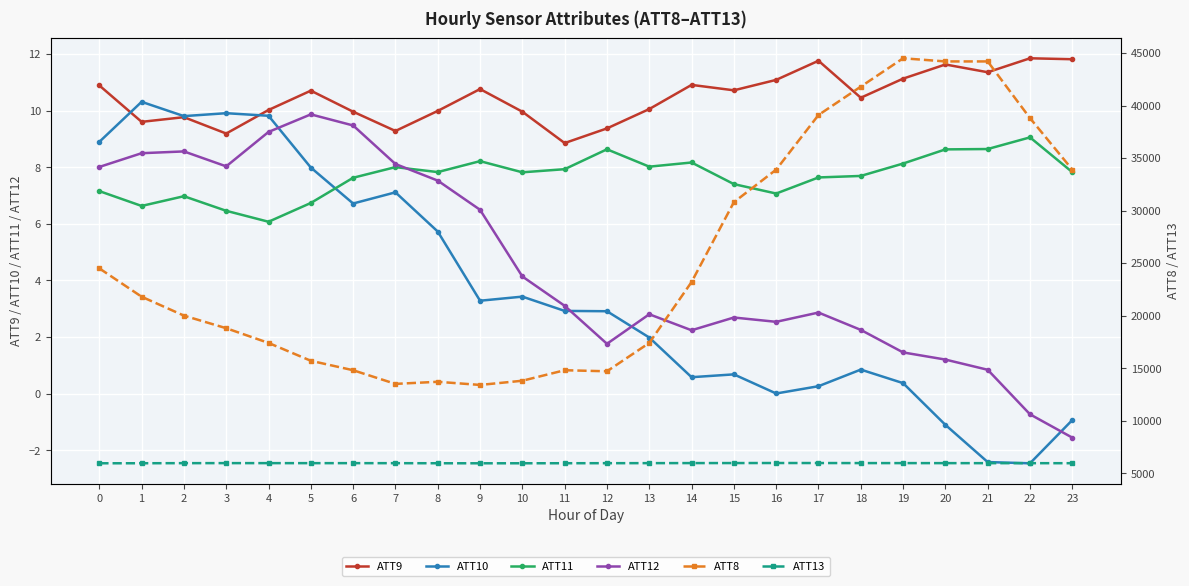

True or false: ATT13 has more than 0 points higher than both neighbors.

True